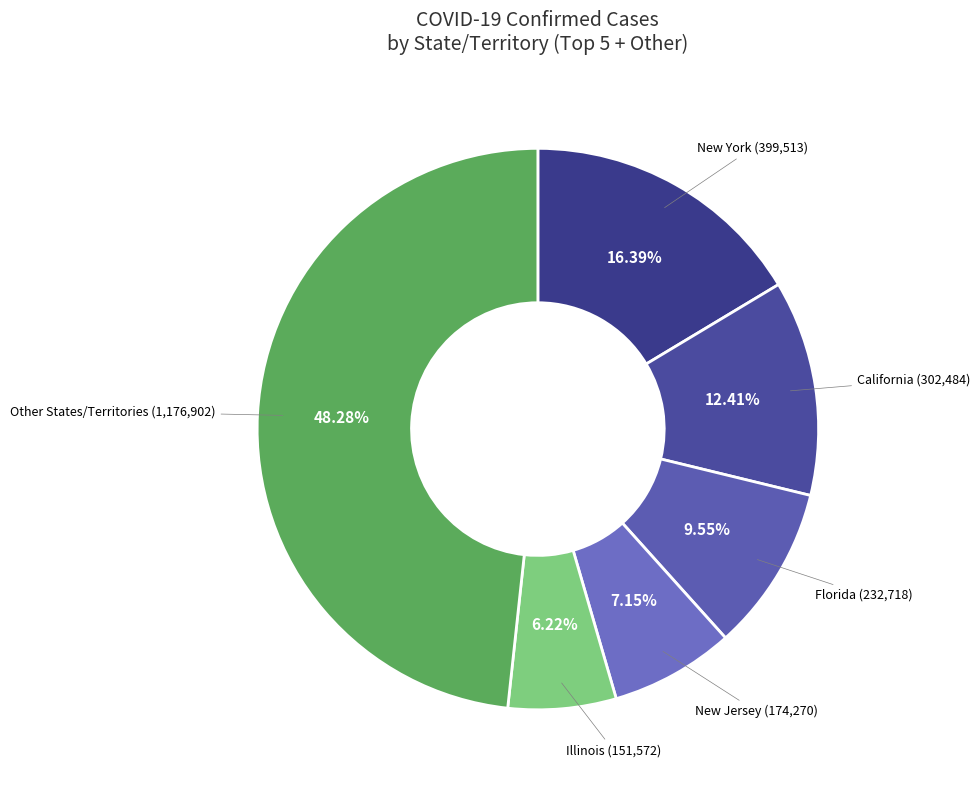

How many segments does this pie chart have?

6